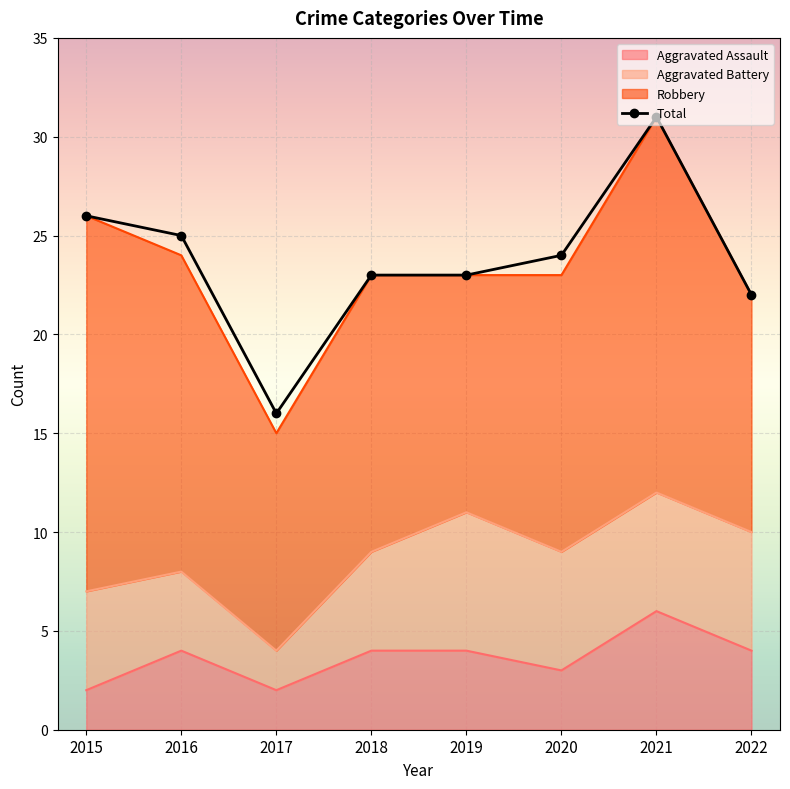

True or false: the data has more than 1 interior local peaks.

False